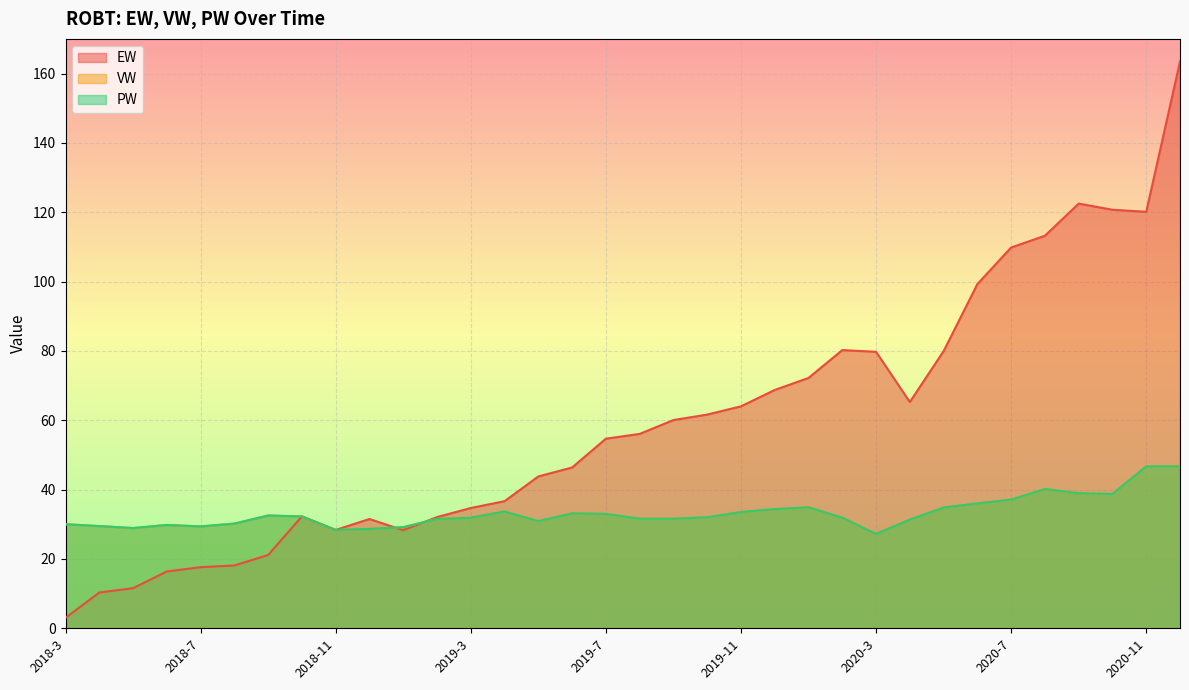

List the series in order of their peak value, lowest first.

VW, PW, EW